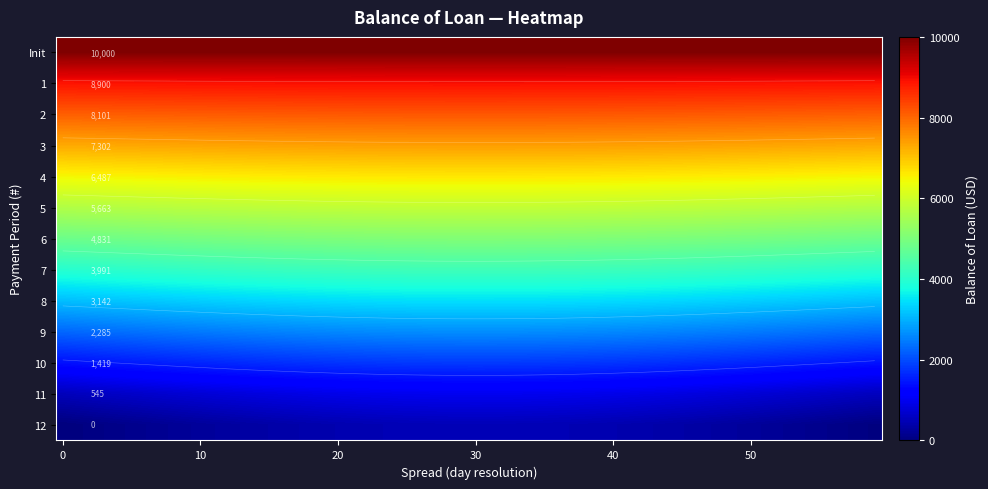

Is the value of 4 at 12 greater than the value of 3 at 10?

No